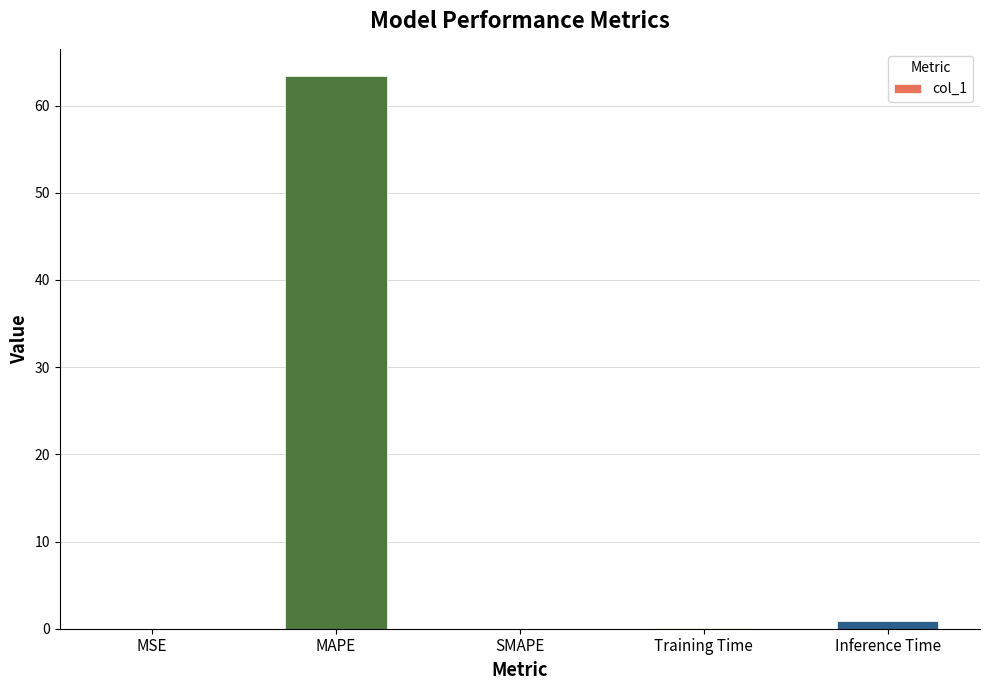

What is the sum of all values?

64.4